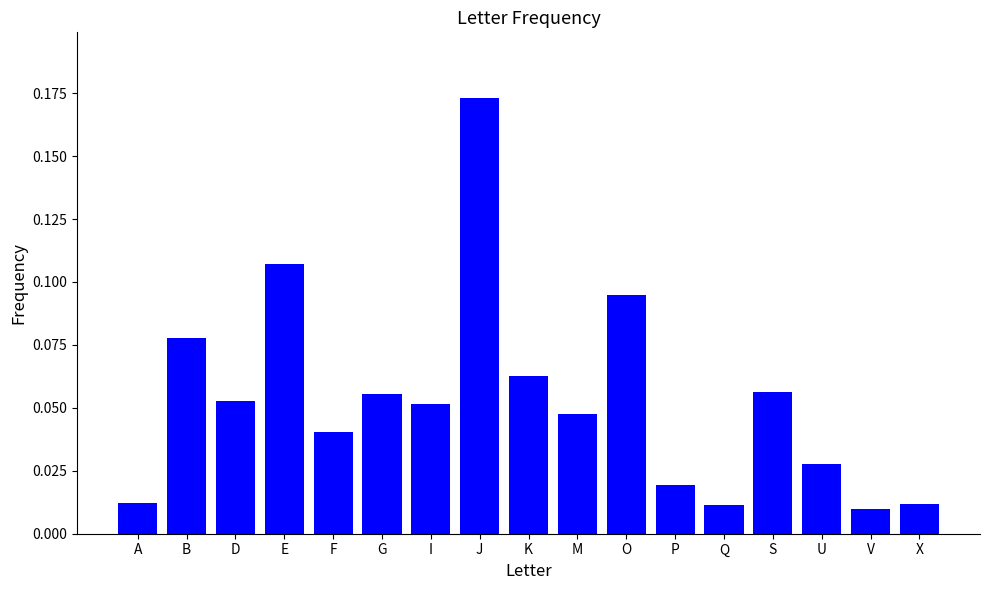

What is the label of the 14th bar from the right?

E